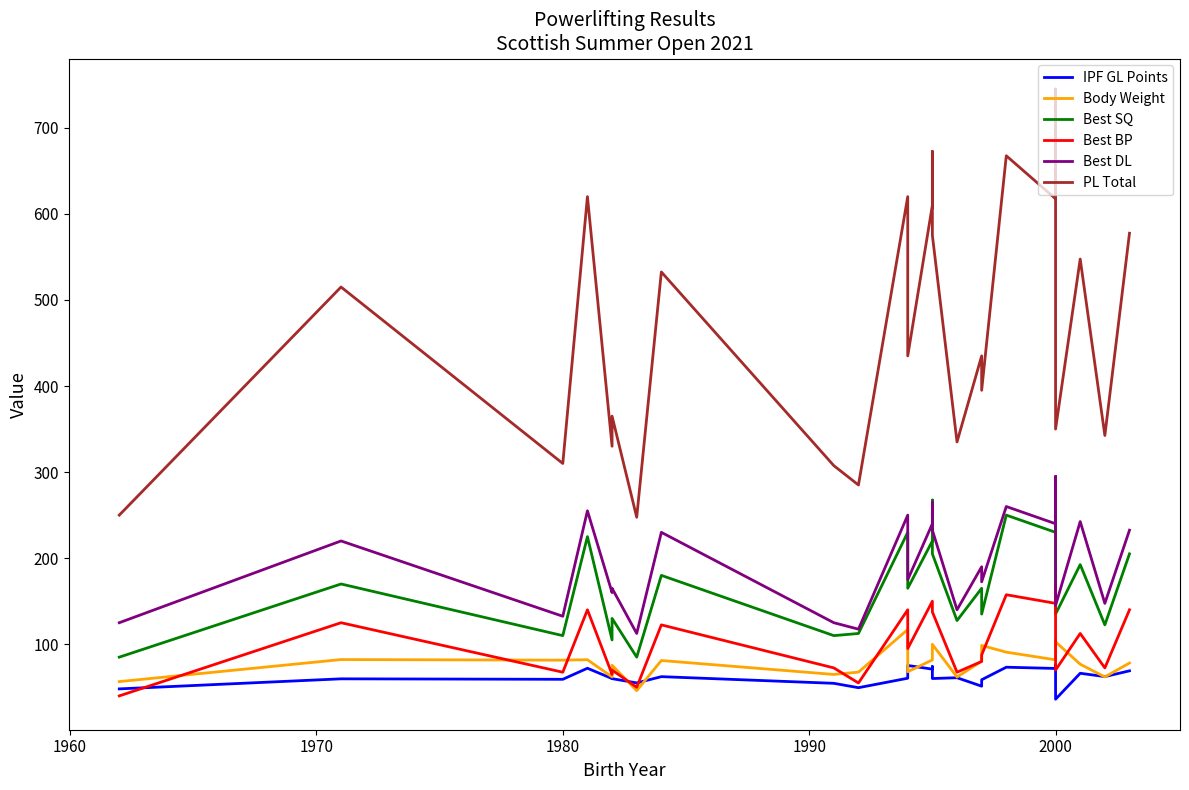

The IPF GL Points series shows 19.9 at 2000. True or false?

False